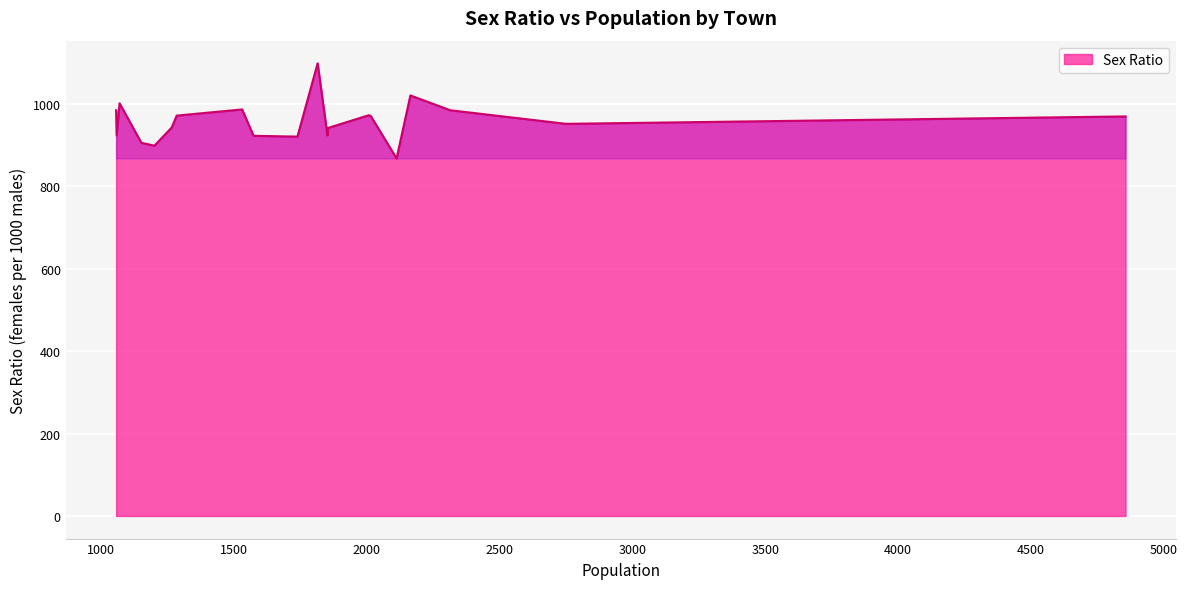

What is the smallest value displayed?

868